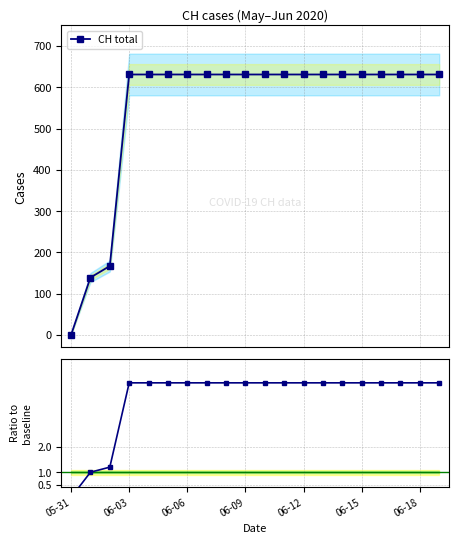

Which series has the widest spread of values?

CH total